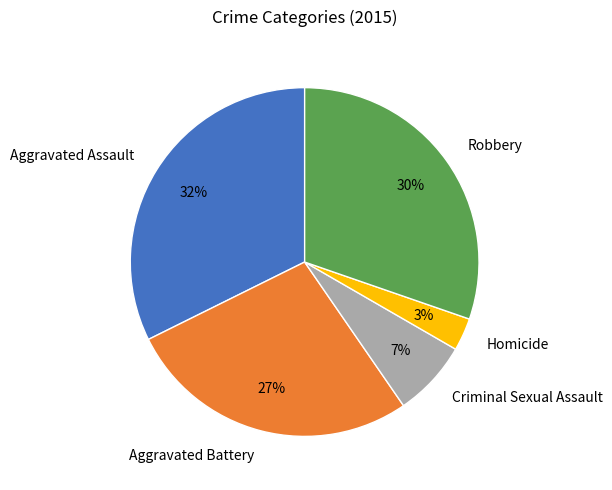

Between Homicide and Criminal Sexual Assault, which is larger?

Criminal Sexual Assault